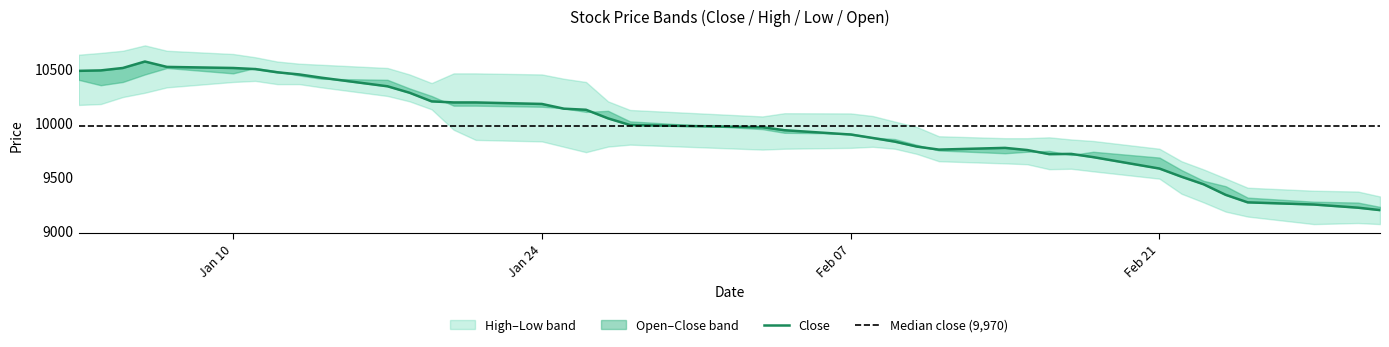

What is the difference between the highest and lowest values at 34?

210